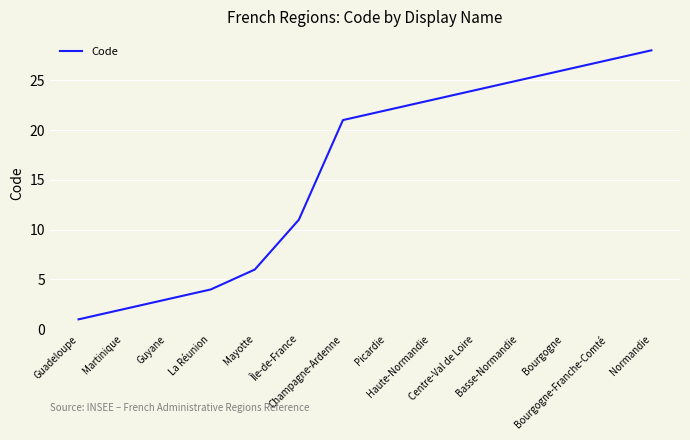

Reading left to right, list all the values displayed in this chart.

Guadeloupe=1	Martinique=2	Guyane=3	La Réunion=4	Mayotte=6	Île-de-France=11	Champagne-Ardenne=21	Picardie=22	Haute-Normandie=23	Centre-Val de Loire=24	Basse-Normandie=25	Bourgogne=26	Bourgogne-Franche-Comté=27	Normandie=28